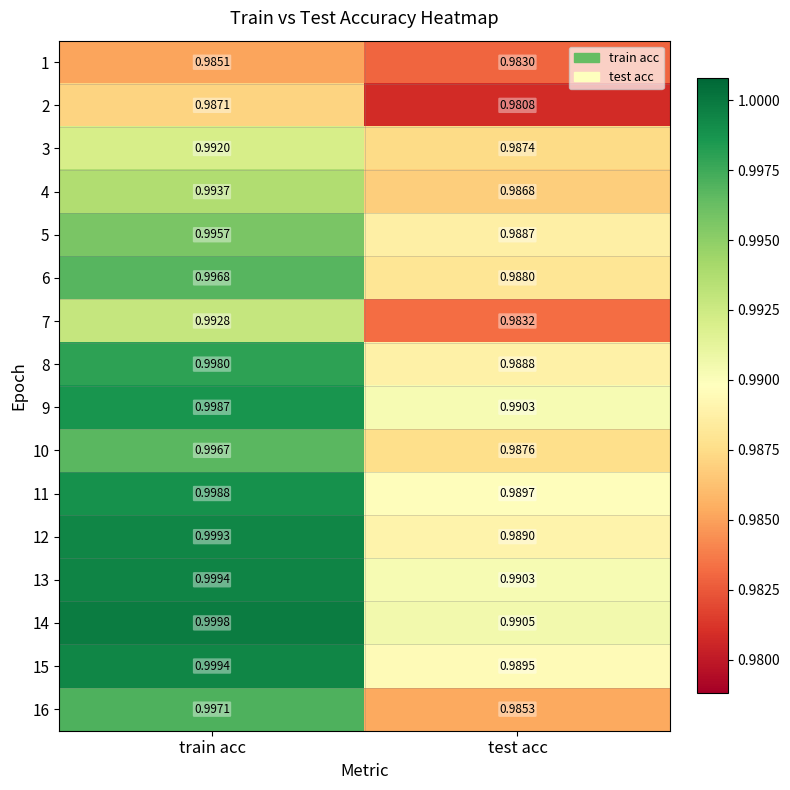

How many categories are shown in the chart?

2